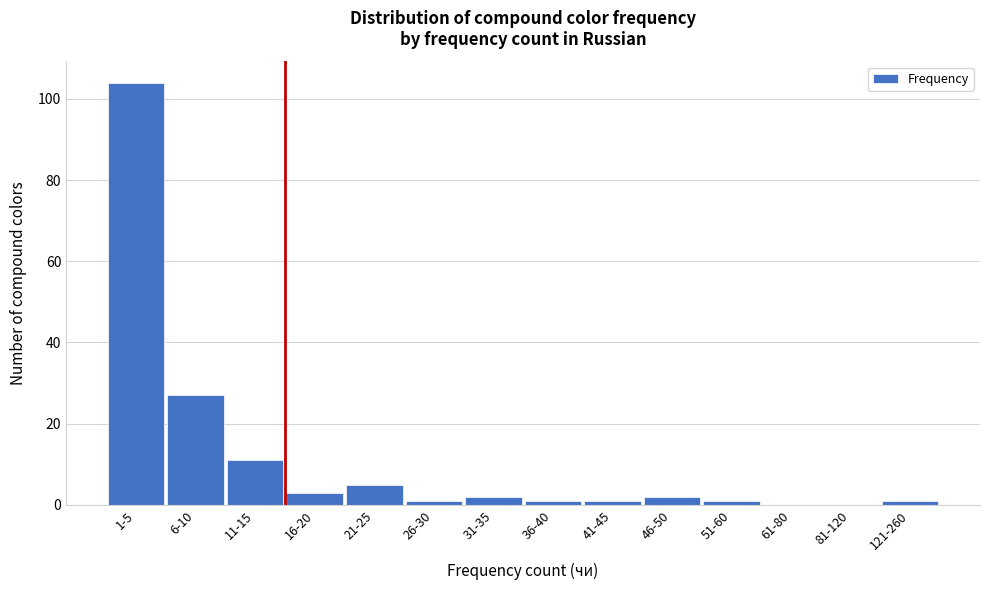

Reading right to left, transcribe all the data shown in this chart.

121-260=1	81-120=0	61-80=0	51-60=1	46-50=2	41-45=1	36-40=1	31-35=2	26-30=1	21-25=5	16-20=3	11-15=11	6-10=27	1-5=104